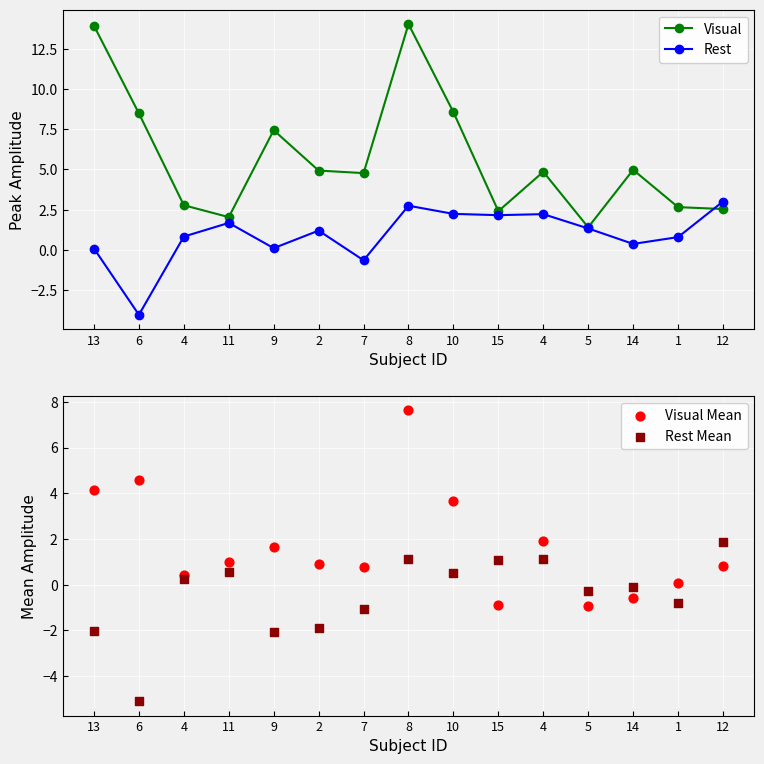

What is the total value across all series at 8?

25.5